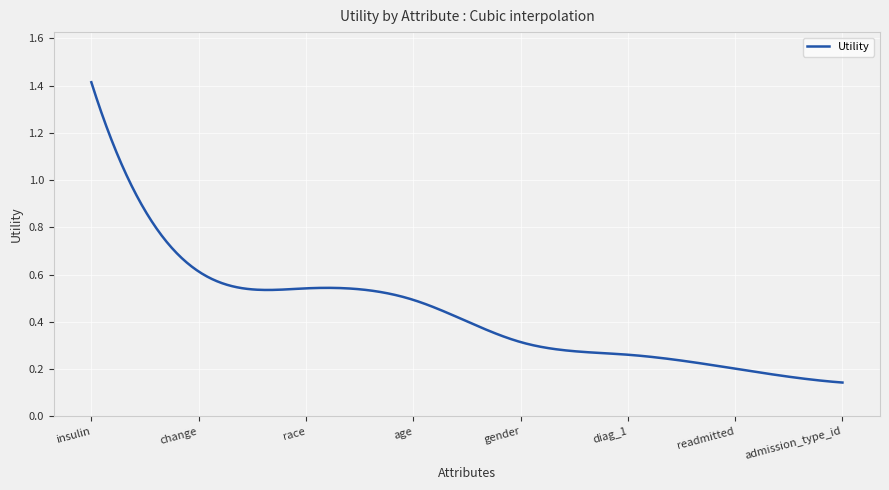

Does the chart have visible grid lines?

Yes